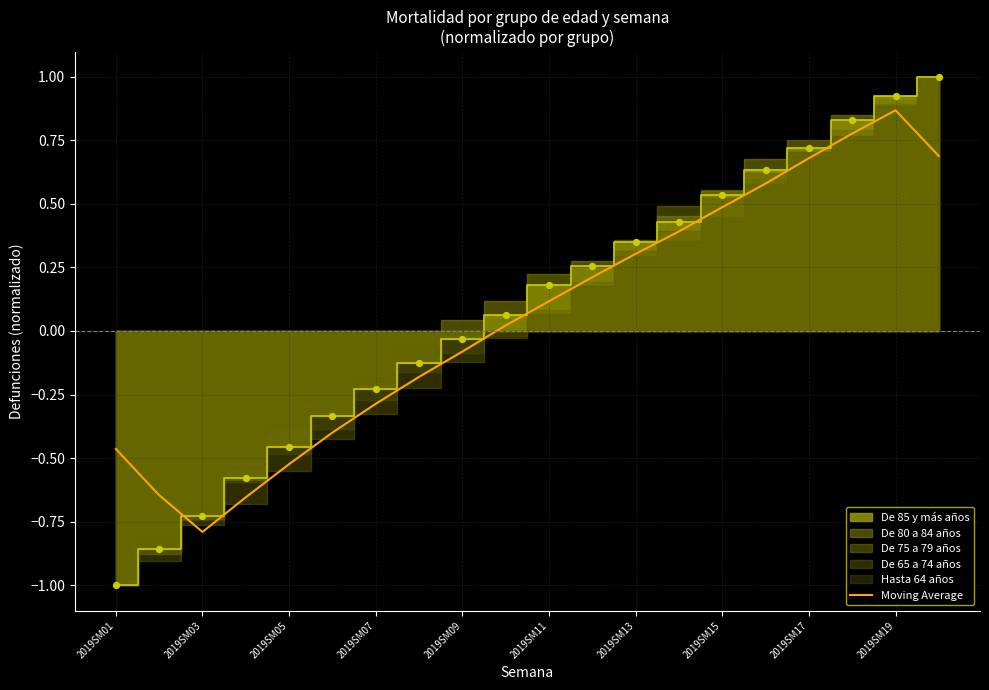

The value of Moving Average at 2019SM05 is -0.2. True or false?

False